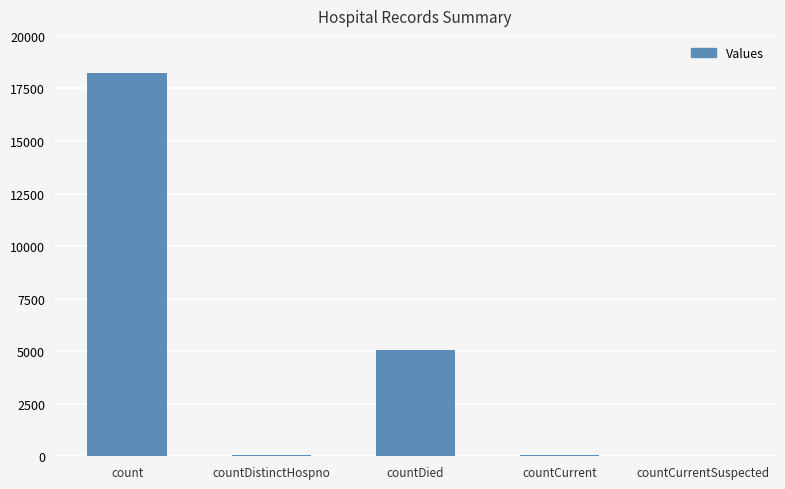

What is the sum of all values?

23402